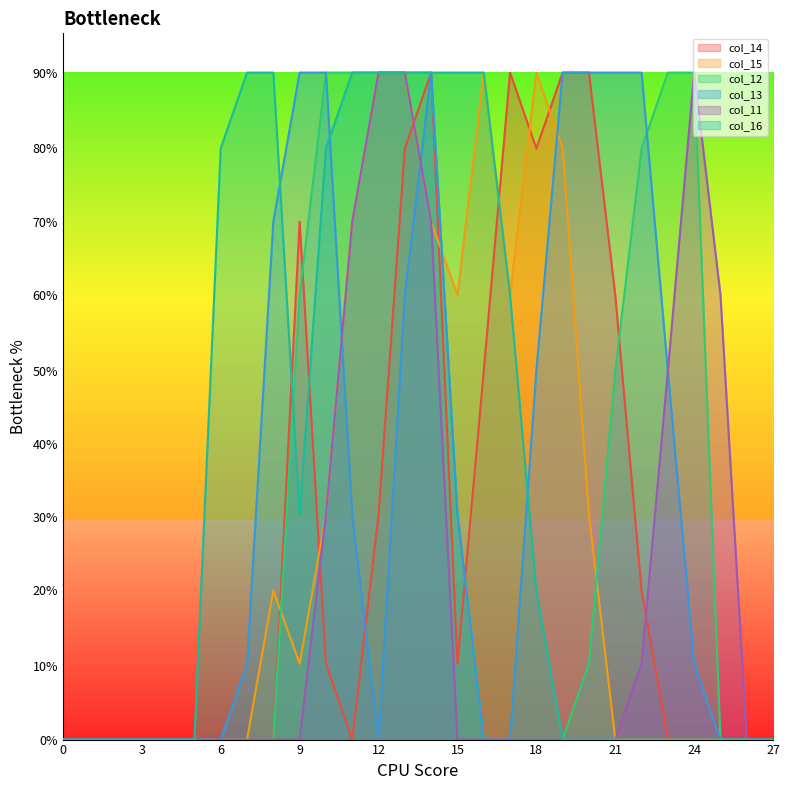

Reading left to right, transcribe all the data shown in this chart.

col_14: 0=0	1=0	2=0	3=0	4=0	5=0	6=0	7=0	8=0	9=198	10=29	11=0	12=86	13=226	14=255	15=29	16=141	17=255	18=226	19=255	20=255	21=170	22=57	23=0	24=0	25=0	26=0	27=0
col_15: 0=0	1=0	2=0	3=0	4=0	5=0	6=0	7=0	8=57	9=29	10=86	11=198	12=255	13=255	14=198	15=170	16=255	17=170	18=255	19=226	20=86	21=0	22=0	23=0	24=0	25=0	26=0	27=0
col_12: 0=0	1=0	2=0	3=0	4=0	5=0	6=0	7=0	8=0	9=170	10=255	11=255	12=255	13=255	14=255	15=86	16=0	17=0	18=0	19=0	20=29	21=141	22=226	23=255	24=255	25=0	26=0	27=0
col_13: 0=0	1=0	2=0	3=0	4=0	5=0	6=0	7=29	8=198	9=255	10=255	11=86	12=0	13=170	14=255	15=86	16=0	17=0	18=141	19=255	20=255	21=255	22=255	23=141	24=29	25=0	26=0	27=0
col_11: 0=0	1=0	2=0	3=0	4=0	5=0	6=0	7=0	8=0	9=0	10=86	11=198	12=255	13=255	14=198	15=0	16=0	17=0	18=0	19=0	20=0	21=0	22=29	23=141	24=255	25=170	26=0	27=0
col_16: 0=0	1=0	2=0	3=0	4=0	5=0	6=226	7=255	8=255	9=86	10=226	11=255	12=255	13=255	14=255	15=255	16=255	17=170	18=57	19=0	20=0	21=0	22=0	23=0	24=0	25=0	26=0	27=0